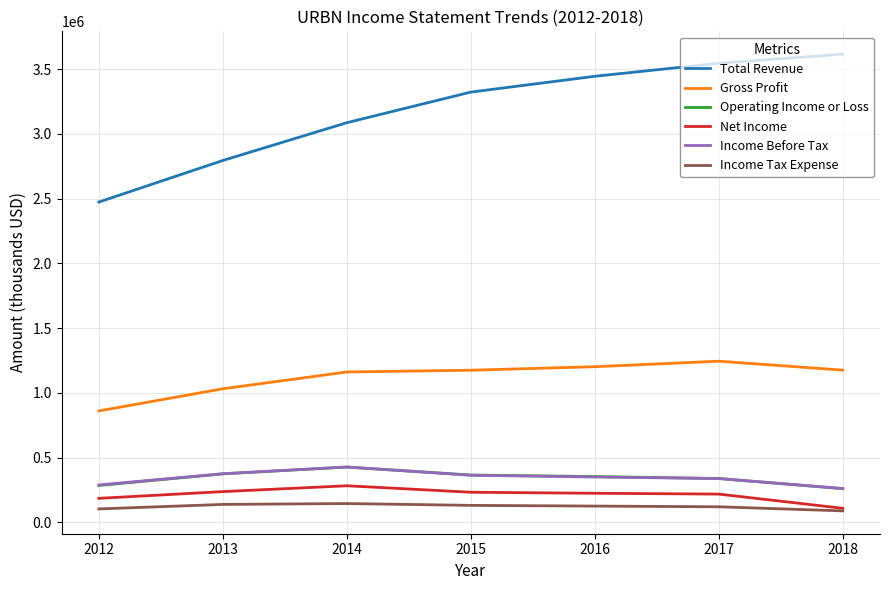

Which series changed the most between 2014 and 2018?

Total Revenue